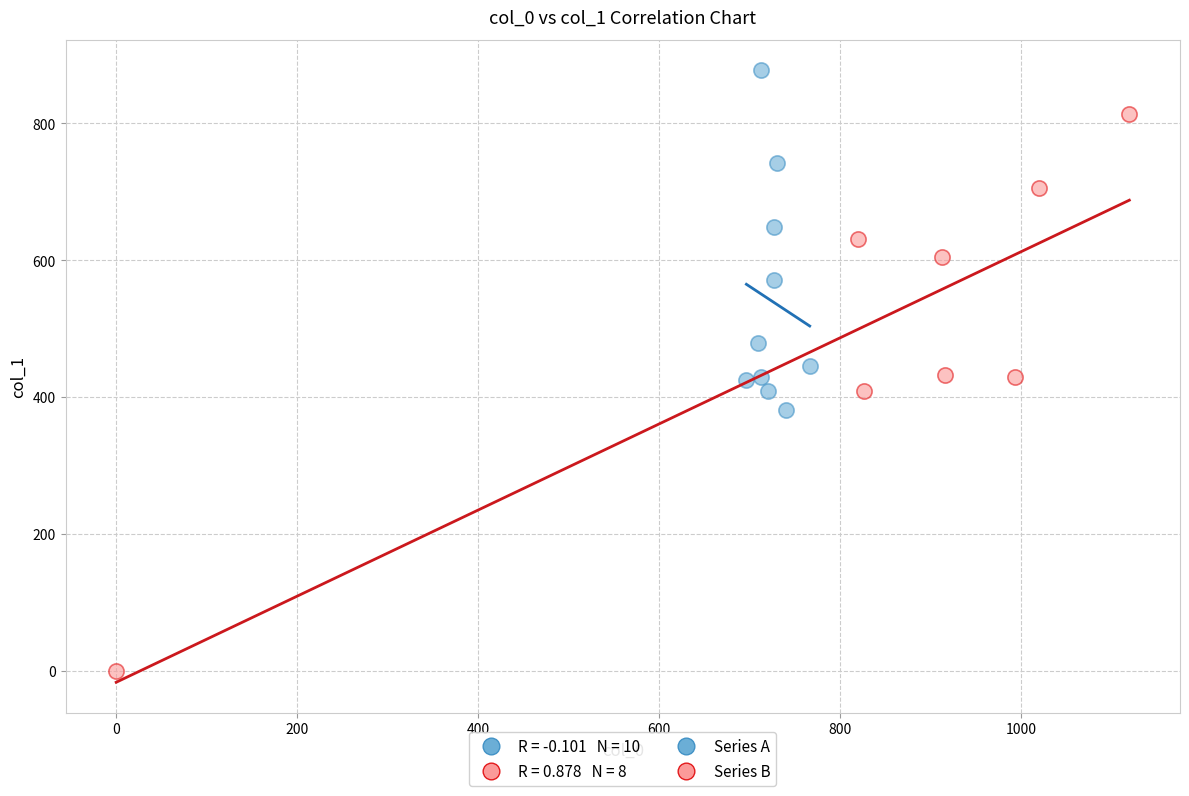

Which series has the largest Y range (max minus min)?

Series B